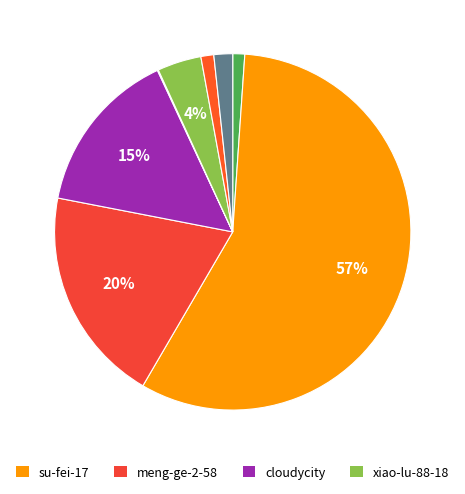

Which slice is the largest?

su-fei-17